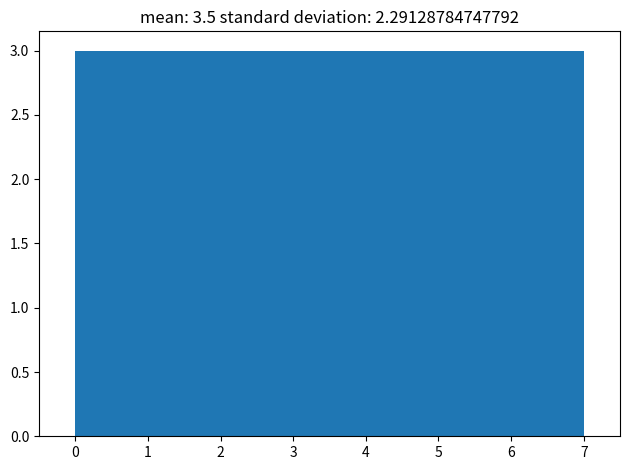

Reading left to right, list every bar in this chart as the range it spans on the x-axis followed by its height. Neither the bar edges nor the heights are printed on the chart, so give them approximately, as read against the axes.

0.0 to 0.9: 3
0.9 to 1.8: 3
1.8 to 2.6: 3
2.6 to 3.5: 3
3.5 to 4.4: 3
4.4 to 5.3: 3
5.3 to 6.1: 3
6.1 to 7.0: 3